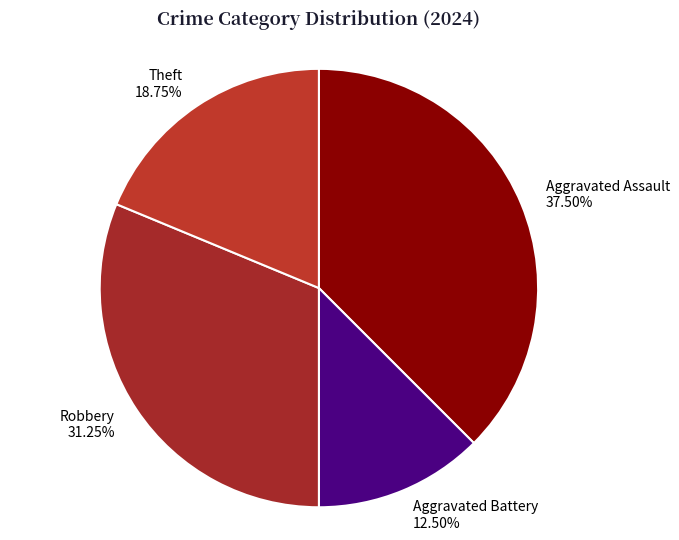

To the nearest percent, what is the average slice percentage?

25%